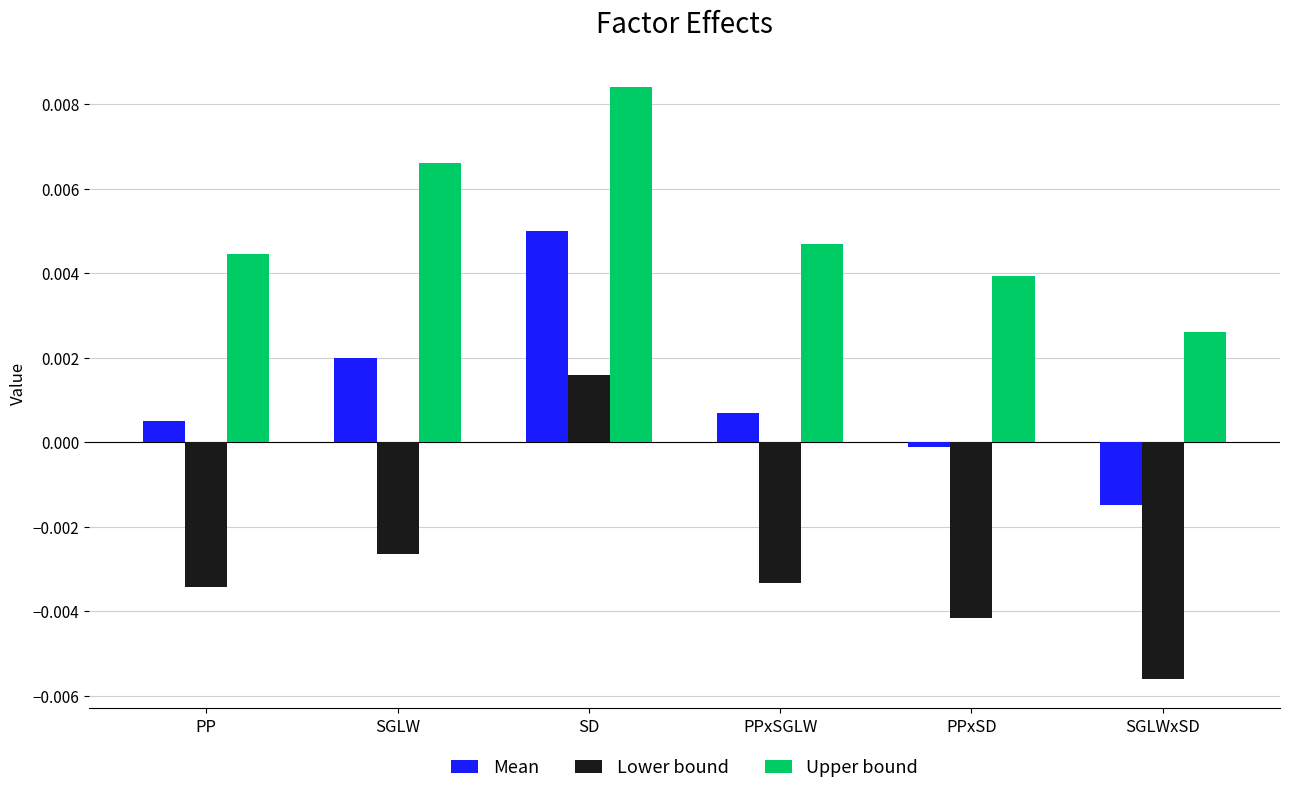

Where is Upper bound nearest to the value 0?

SGLWxSD